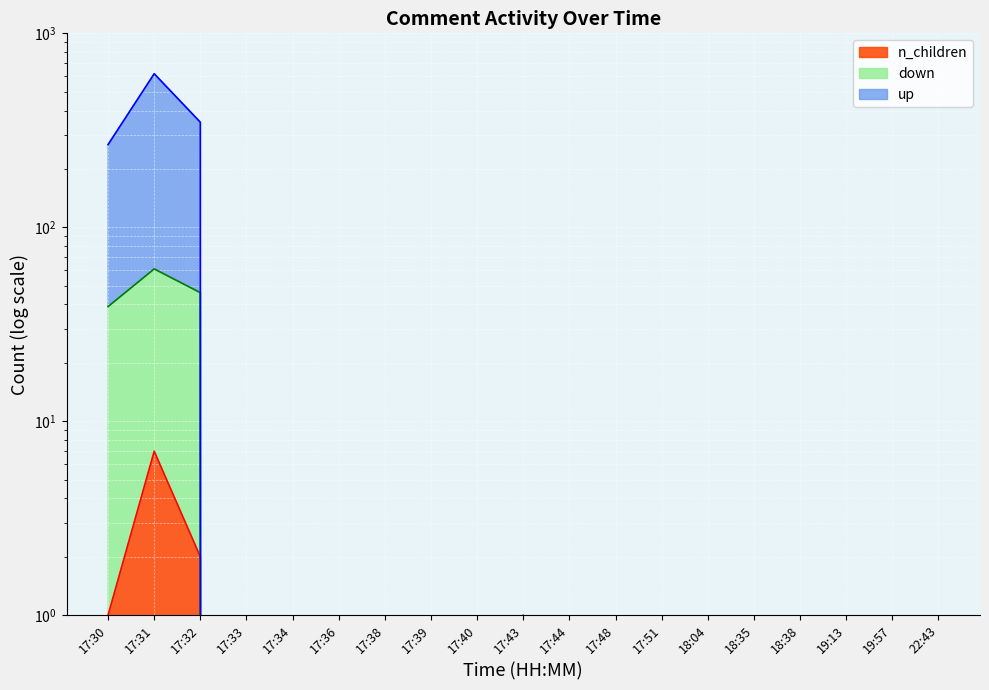

How many interior local peaks does the up series have?

2